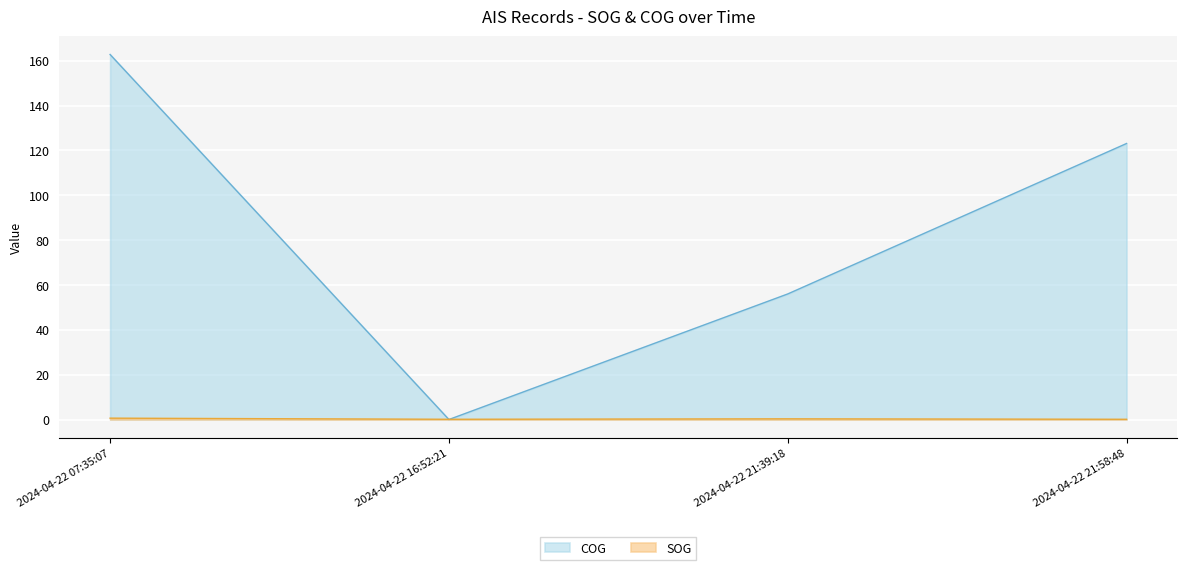

Where is the first local minimum for COG?

2024-04-22 16:52:21